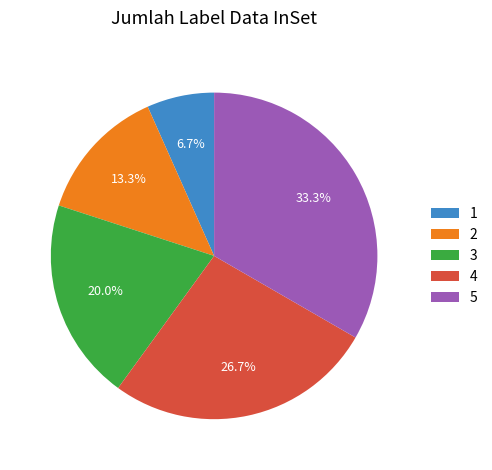

Rank the categories by value from highest to lowest.

5, 4, 3, 2, 1